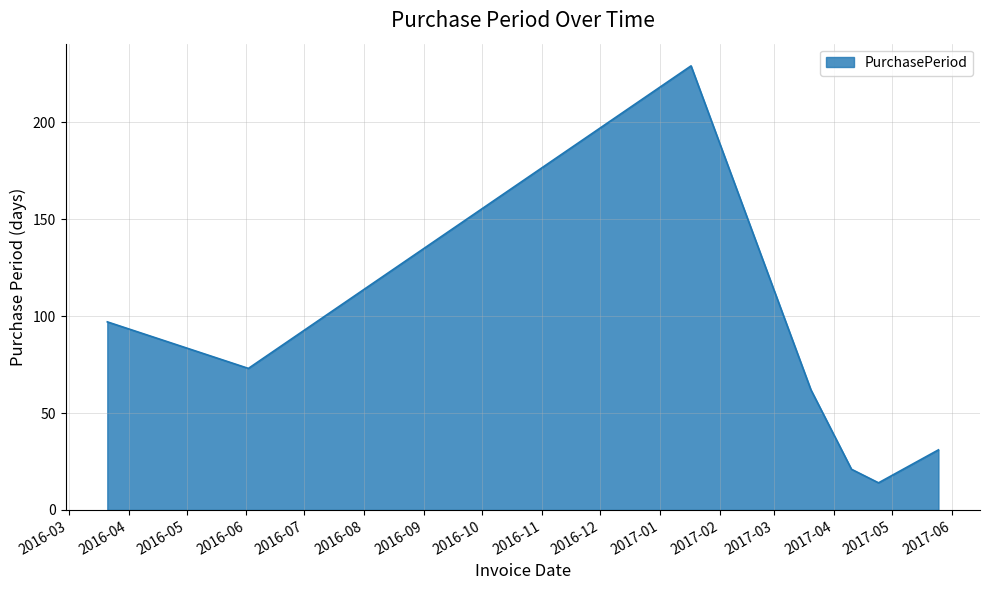

What is the sum of all values?

527